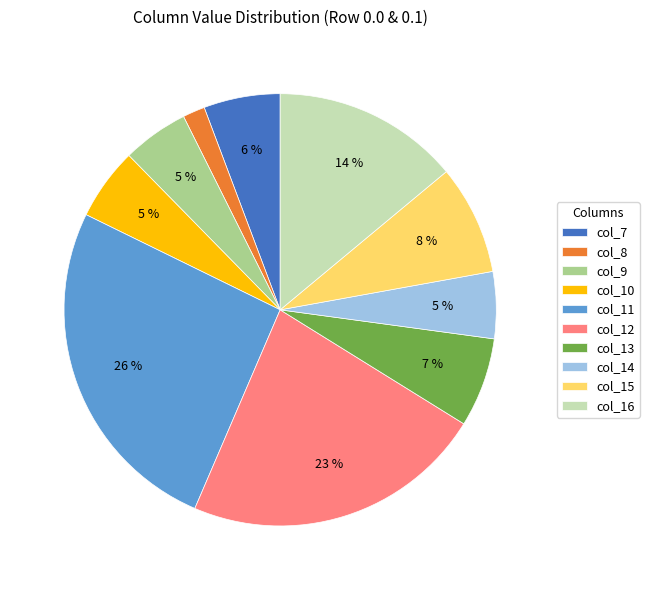

Approximately how many times larger is the value at col_7 compared to col_13?

0.9